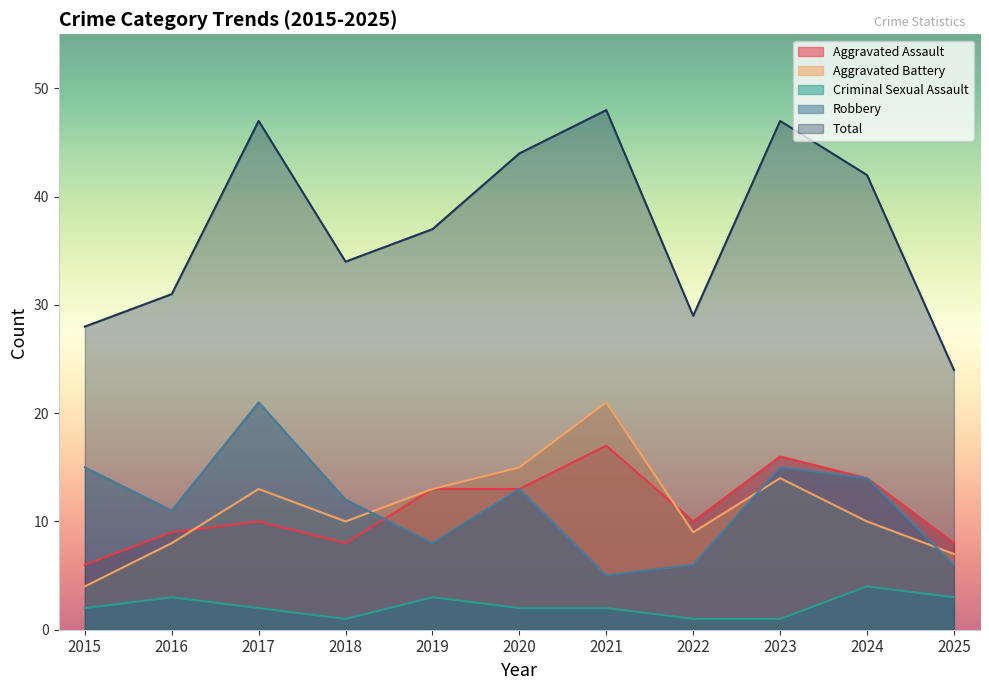

How many values in the Criminal Sexual Assault series are below 2?

3